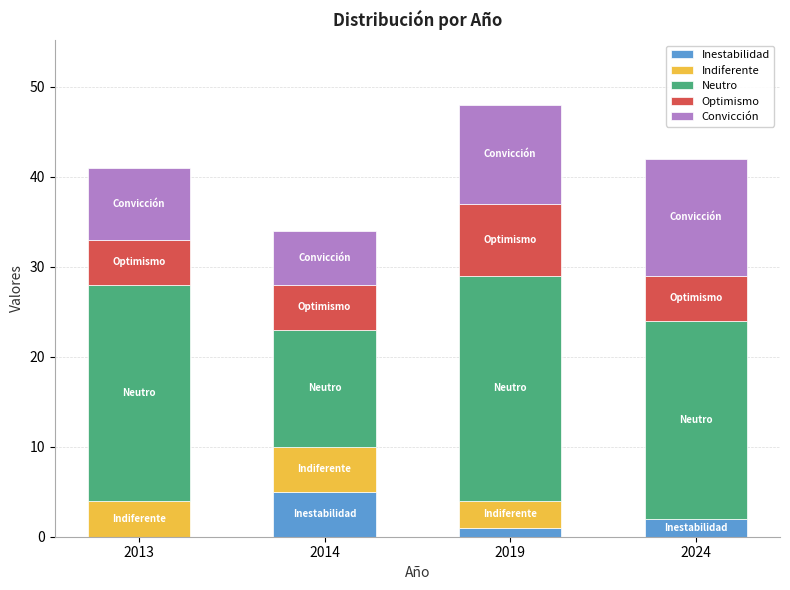

Are the bars grouped side by side (vs. stacked)?

No